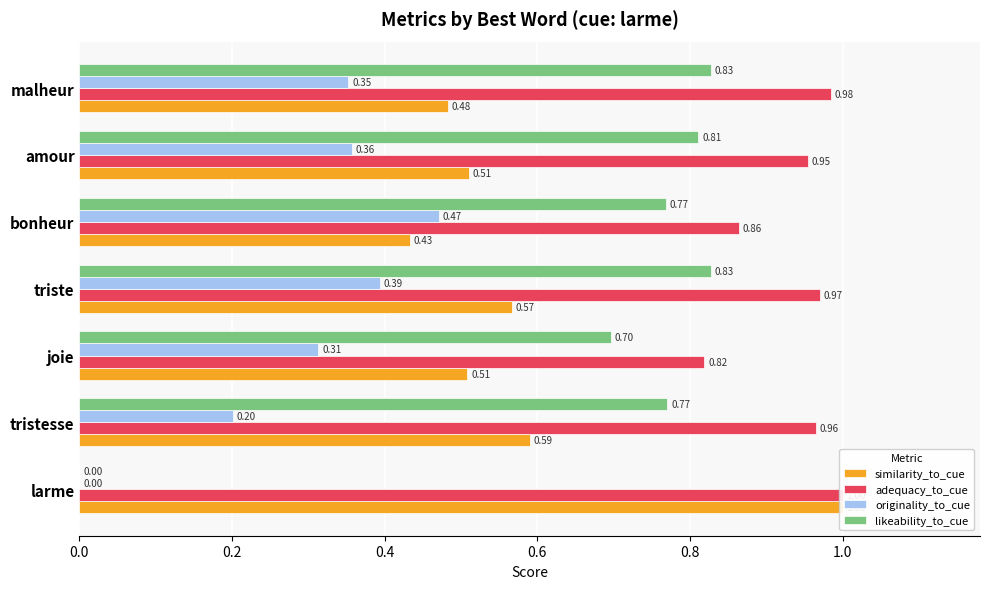

List the series in order of their peak value, highest first.

similarity_to_cue, adequacy_to_cue, likeability_to_cue, originality_to_cue